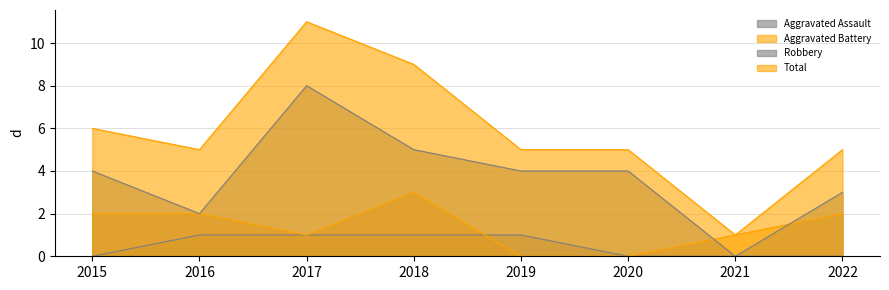

Where is the first local minimum for Aggravated Battery?

2017